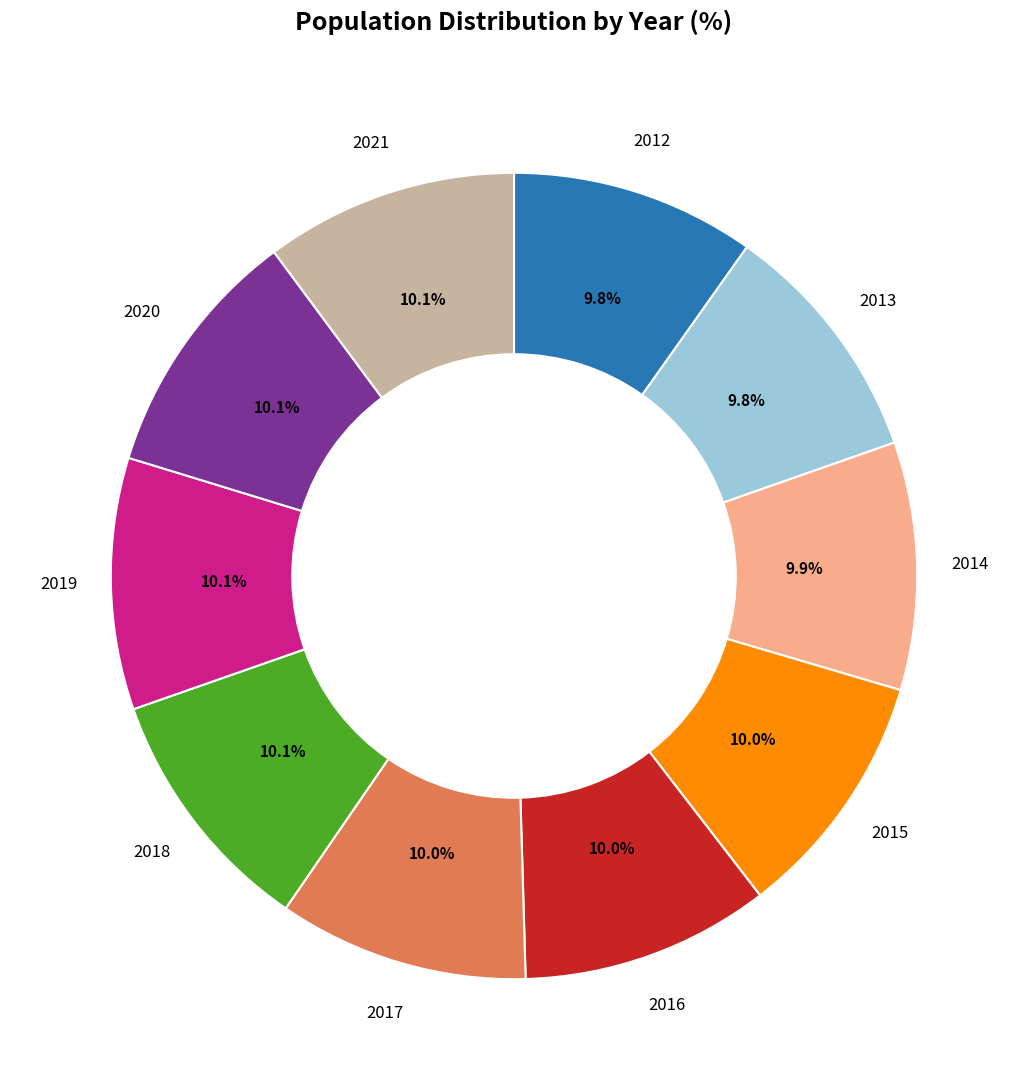

True or false: 2015 accounts for 10% of the total.

True